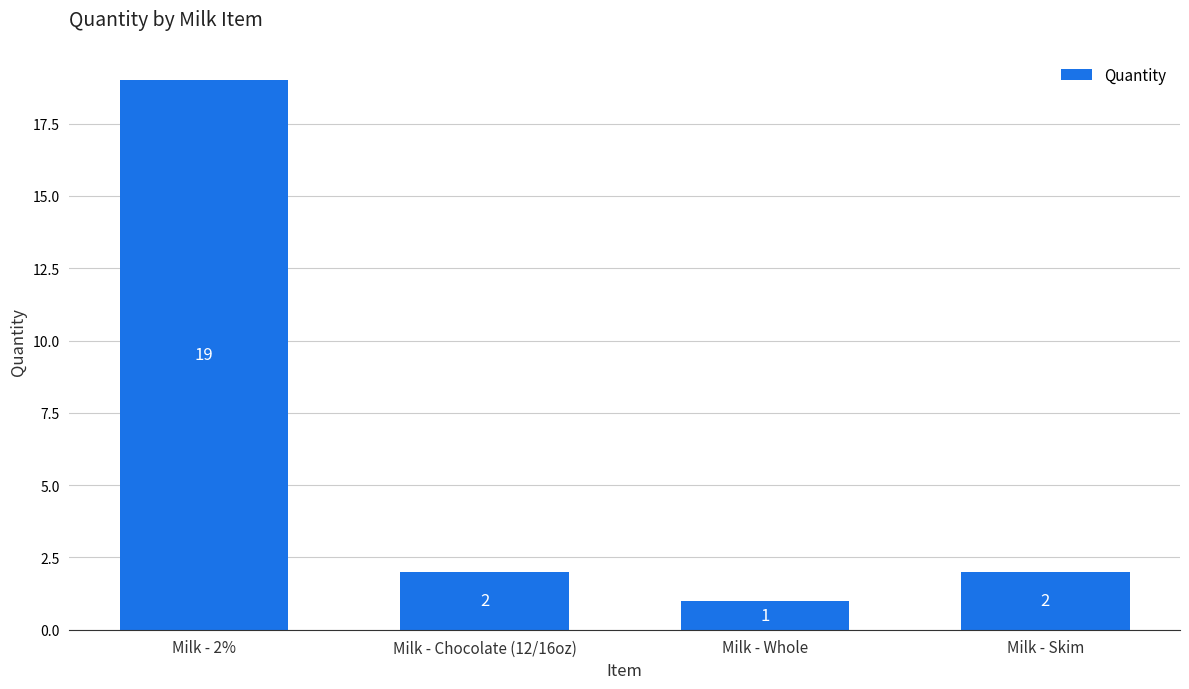

What is the average value?

6